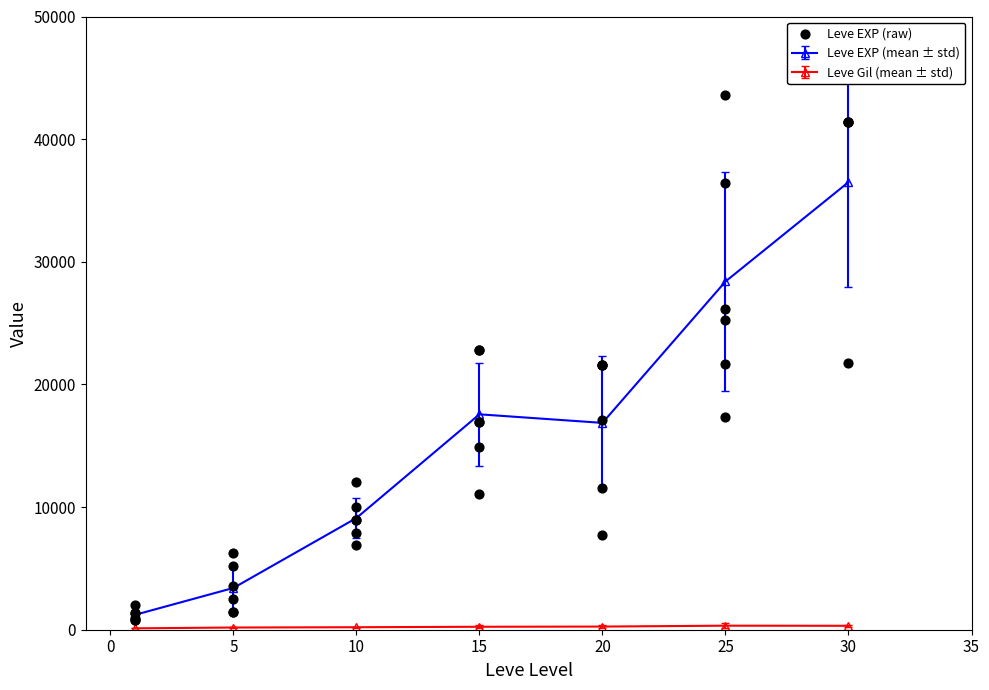

What is the highest value of the Leve EXP (mean ± std) series?

36492.5